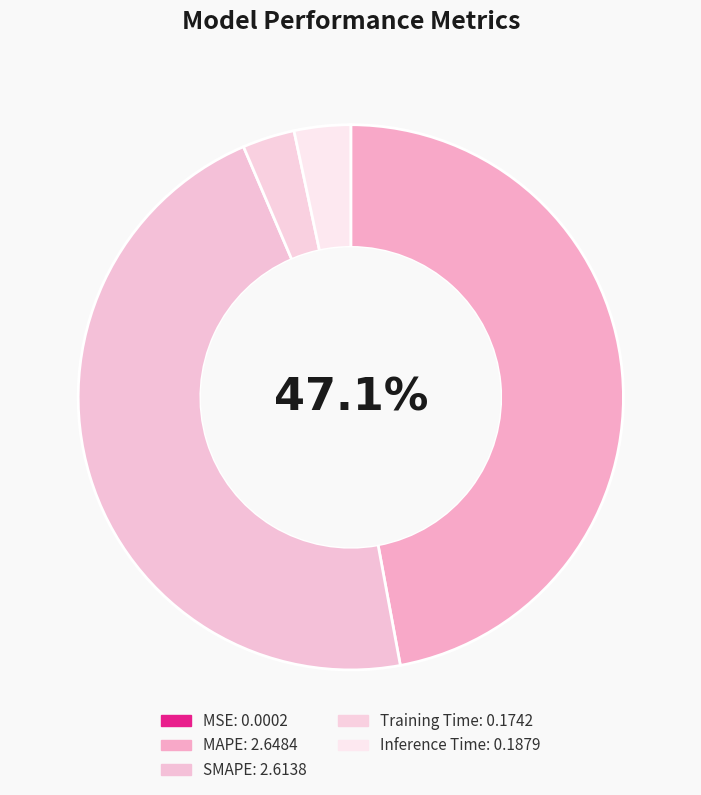

What percentage do MSE and Inference Time together represent?

3.3%